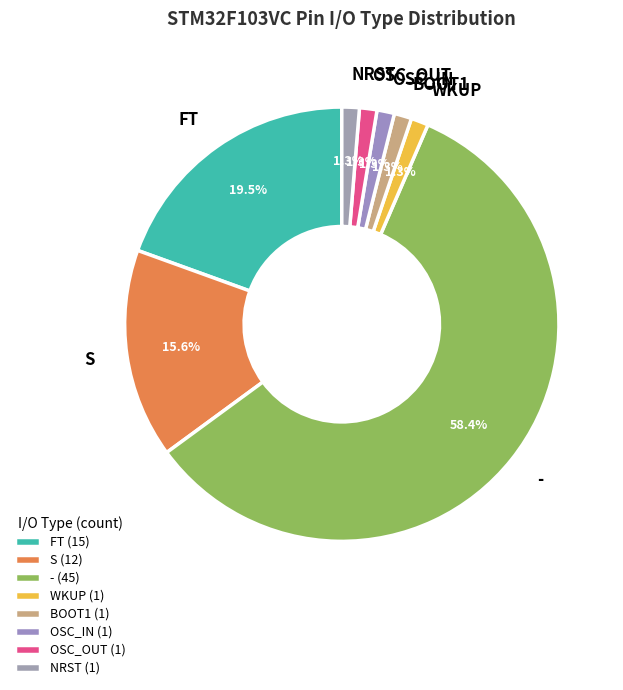

Which has a higher value, - or NRST?

-